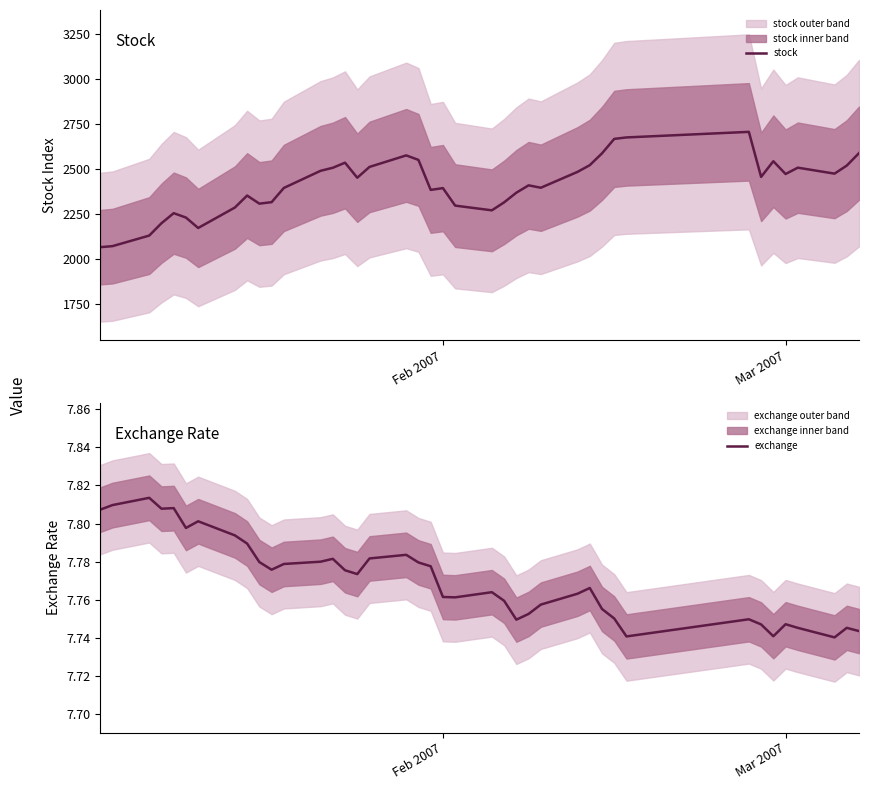

Reading left to right, what are all the values shown in this chart?

stock: 2067.1	2072.9	2131.6	2200.1	2256.0	2231.6	2173.8	2287.3	2353.9	2308.9	2317.1	2396.1	2491.3	2508.1	2536.4	2452.8	2512.9	2576.9	2551.9	2385.3	2395.2	2298.0	2271.8	2316.0	2369.8	2410.6	2397.2	2485.4	2522.6	2588.3	2668.6	2676.7	2707.7	2457.5	2544.6	2473.5	2508.7	2475.6	2520.3	2589.4
exchange: 7.8	7.8	7.8	7.8	7.8	7.8	7.8	7.8	7.8	7.8	7.8	7.8	7.8	7.8	7.8	7.8	7.8	7.8	7.8	7.8	7.8	7.8	7.8	7.8	7.7	7.8	7.8	7.8	7.8	7.8	7.8	7.7	7.7	7.7	7.7	7.7	7.7	7.7	7.7	7.7